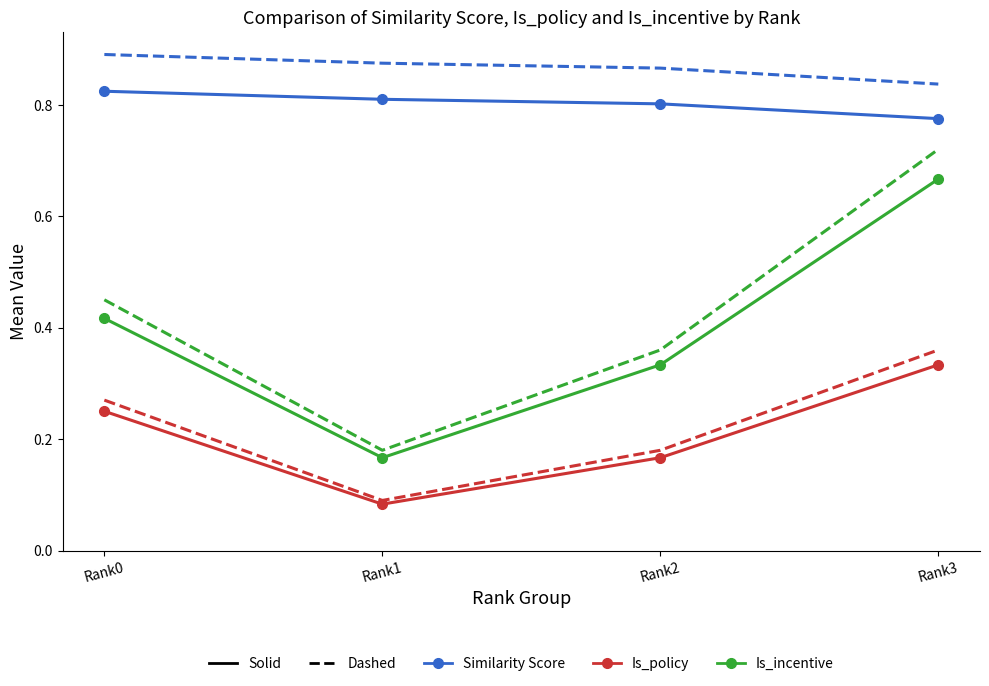

At which category is the sum across all series the highest?

Rank3